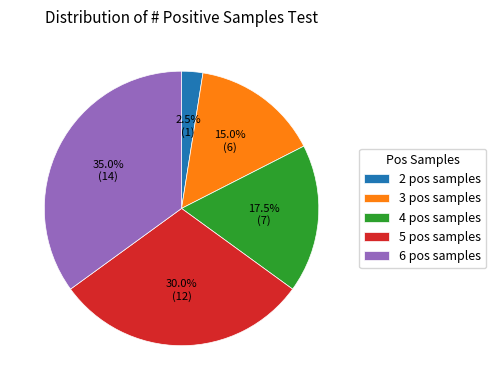

Is there any slice that represents more than half of the pie?

No